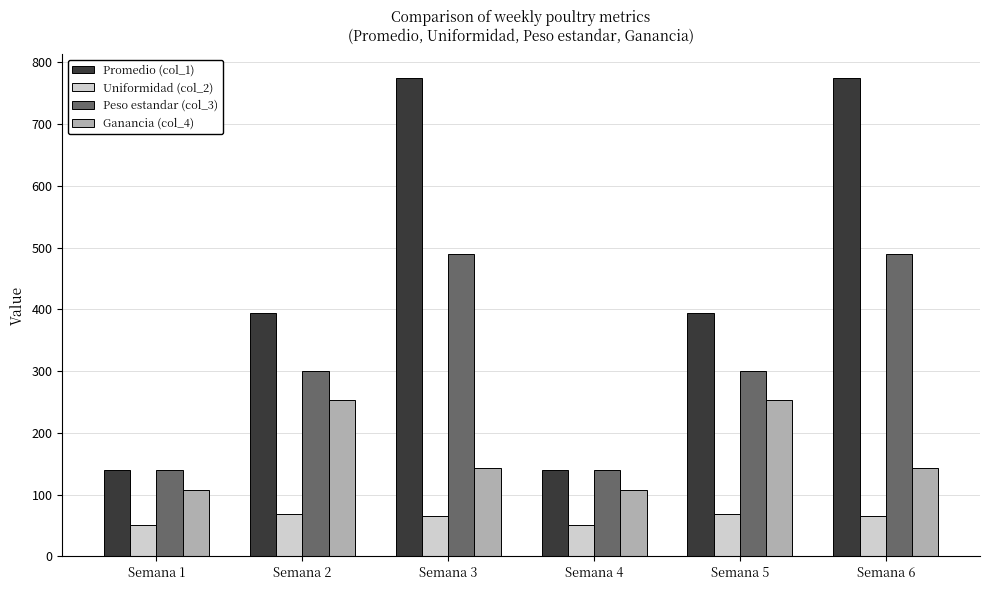

What is the value of the Promedio (col_1) bar at the 3rd from the left?

774.0